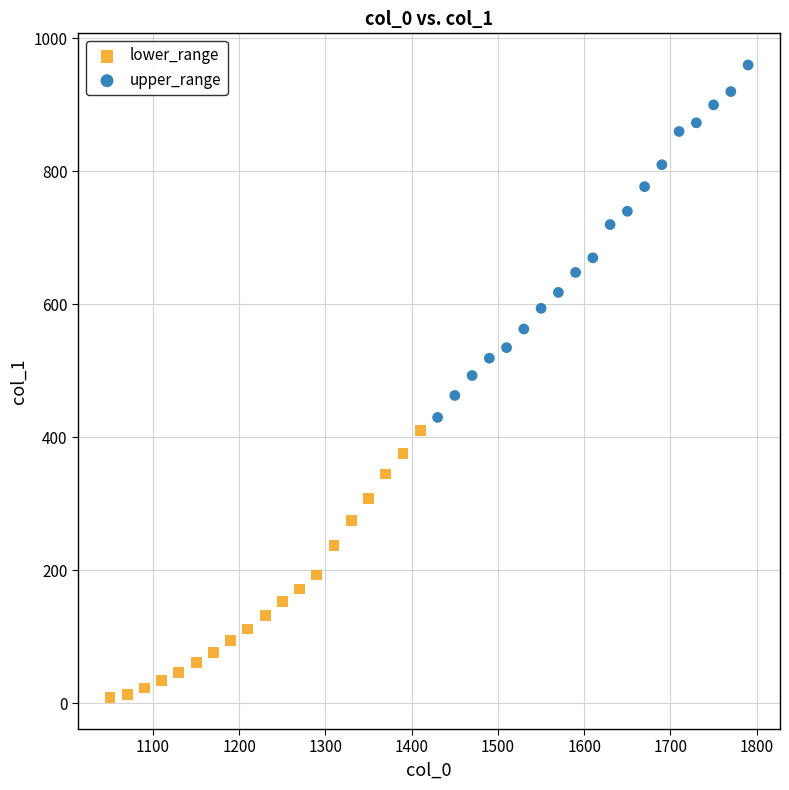

Which series reaches the maximum Y coordinate?

upper_range